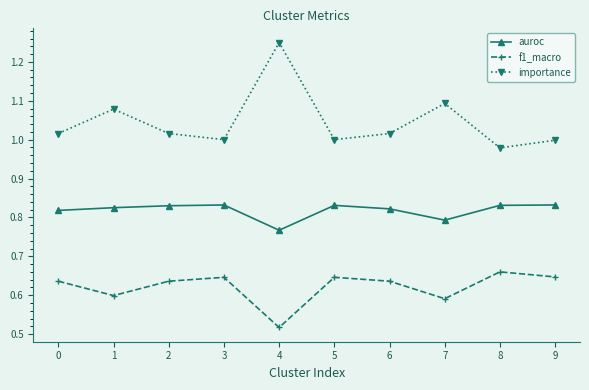

What is the difference between the maximum and minimum values in the importance series?

0.3